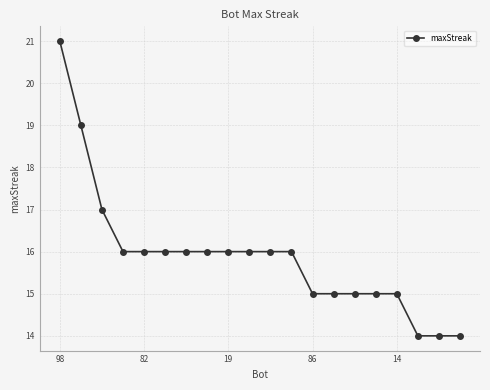

What is the sum of all values?

318